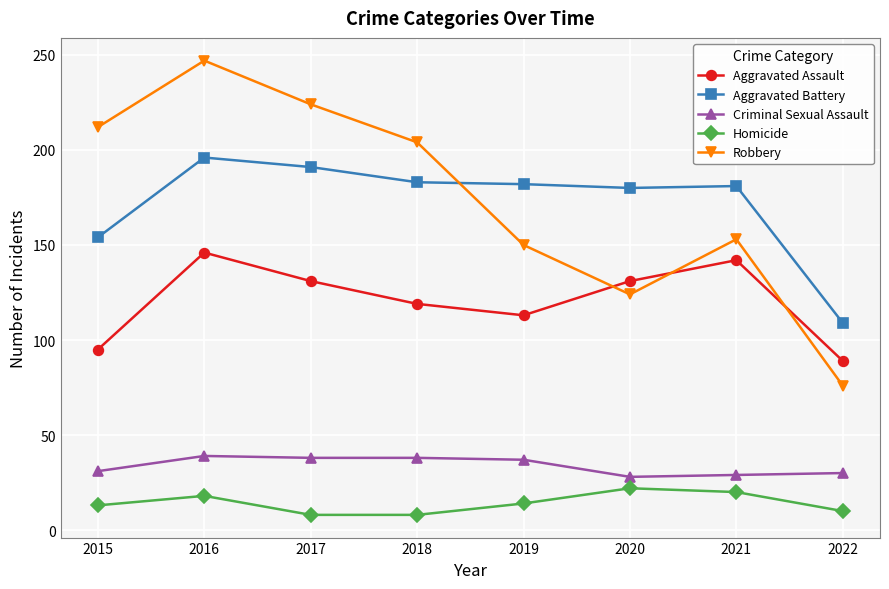

The value of Aggravated Assault at 2022 is 89. True or false?

True